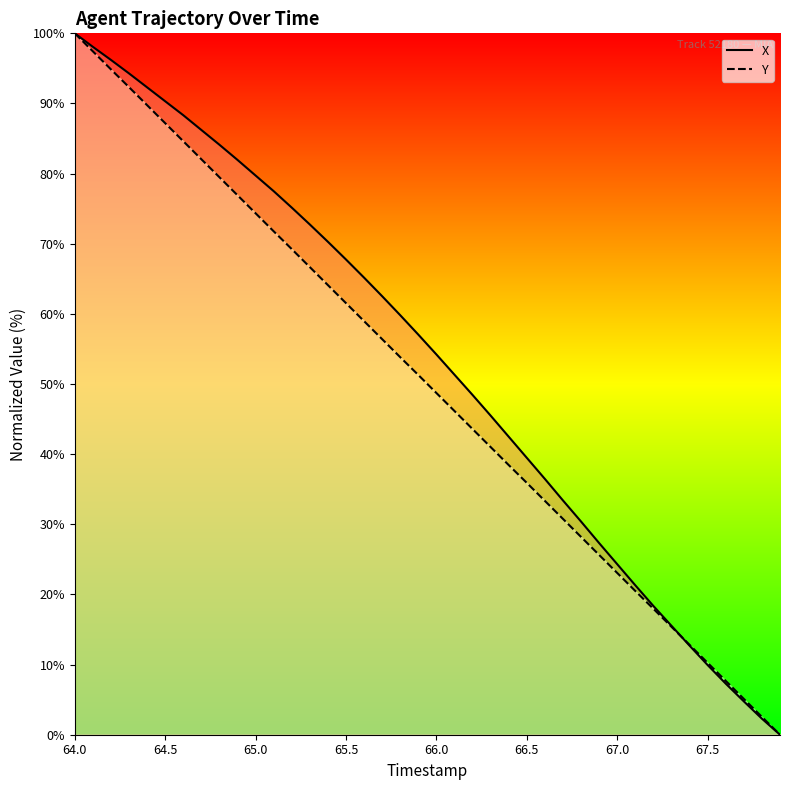

The value of X at 67.5 is 2.4. True or false?

False